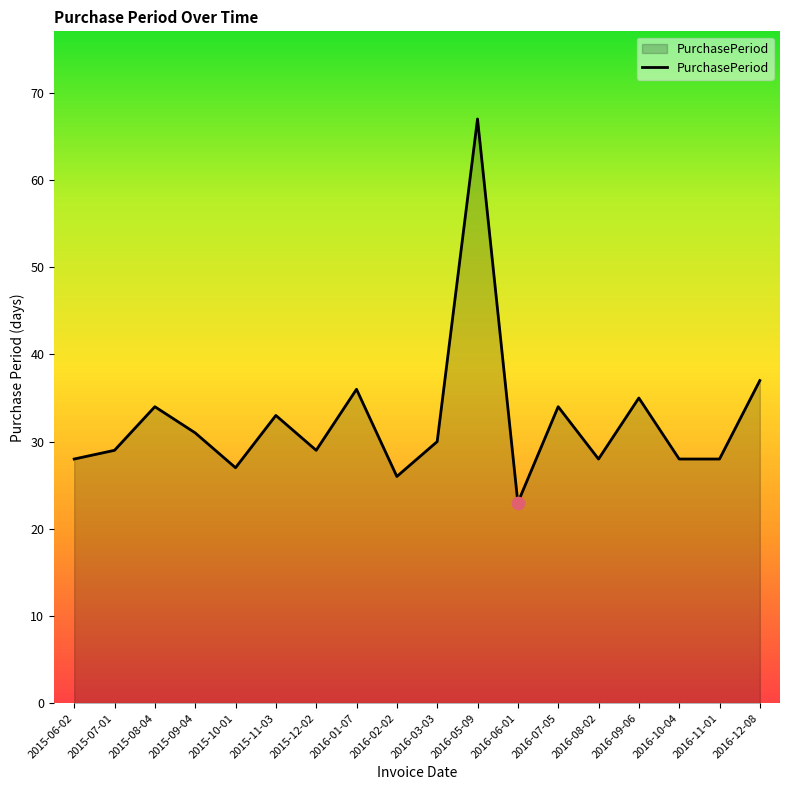

Between 2016-08-02 and 2016-03-03, which is larger?

2016-03-03